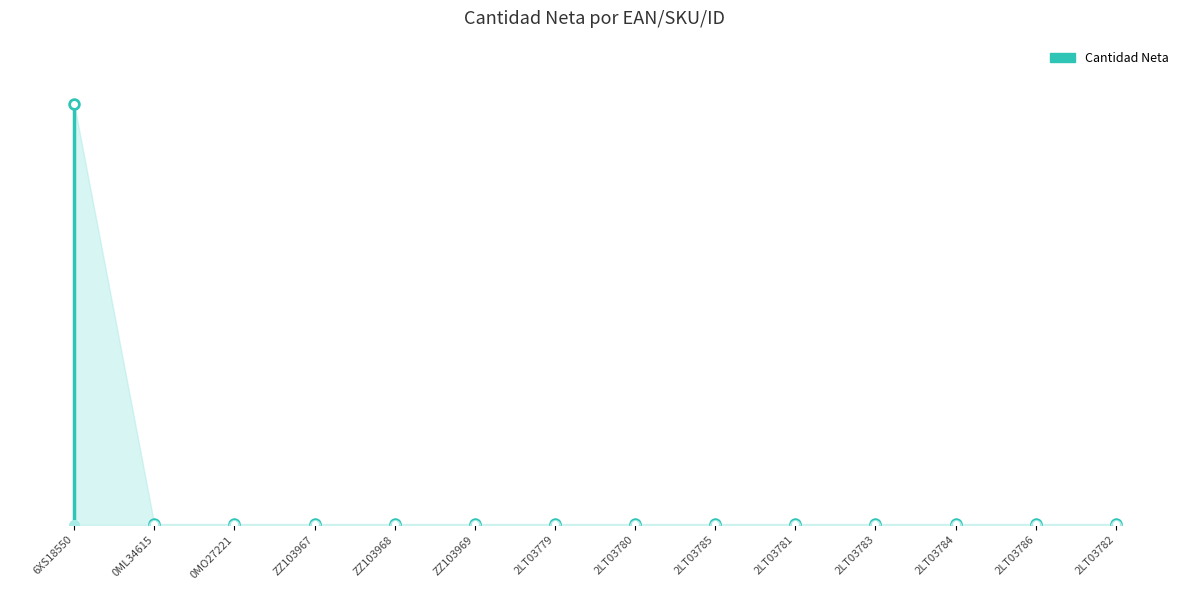

List the labels in order of value, largest first.

6XS18550, 0ML34615, 0MO27221, ZZ103967, ZZ103968, ZZ103969, 2LT03779, 2LT03780, 2LT03785, 2LT03781, 2LT03783, 2LT03784, 2LT03786, 2LT03782